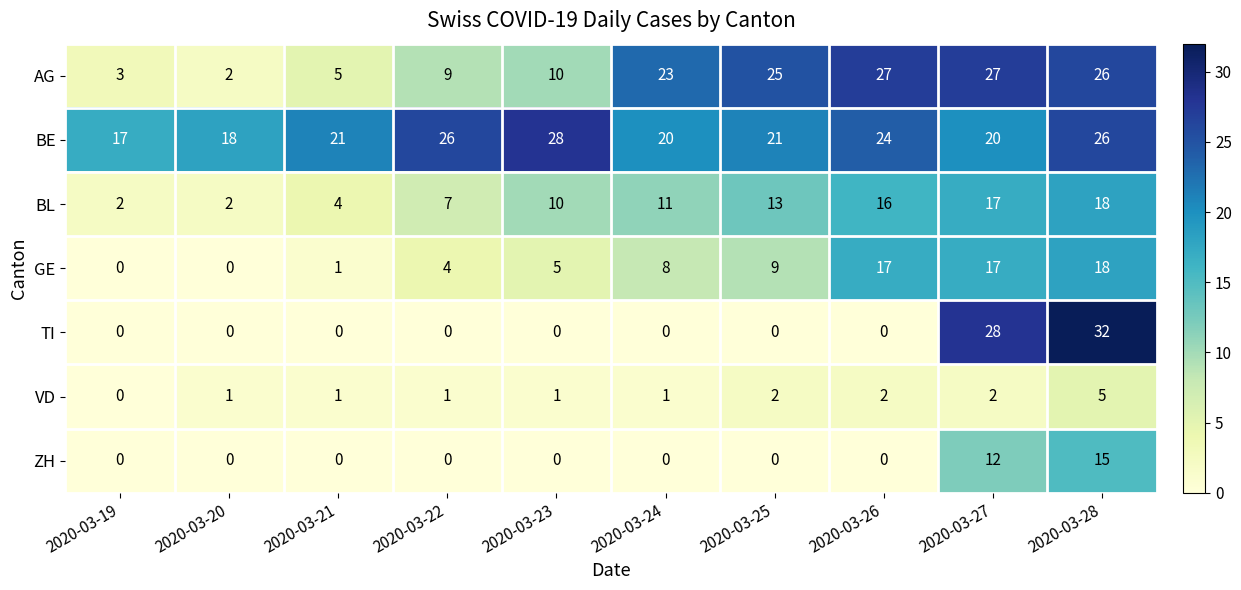

The value of BL at 2020-03-28 is 18. True or false?

True